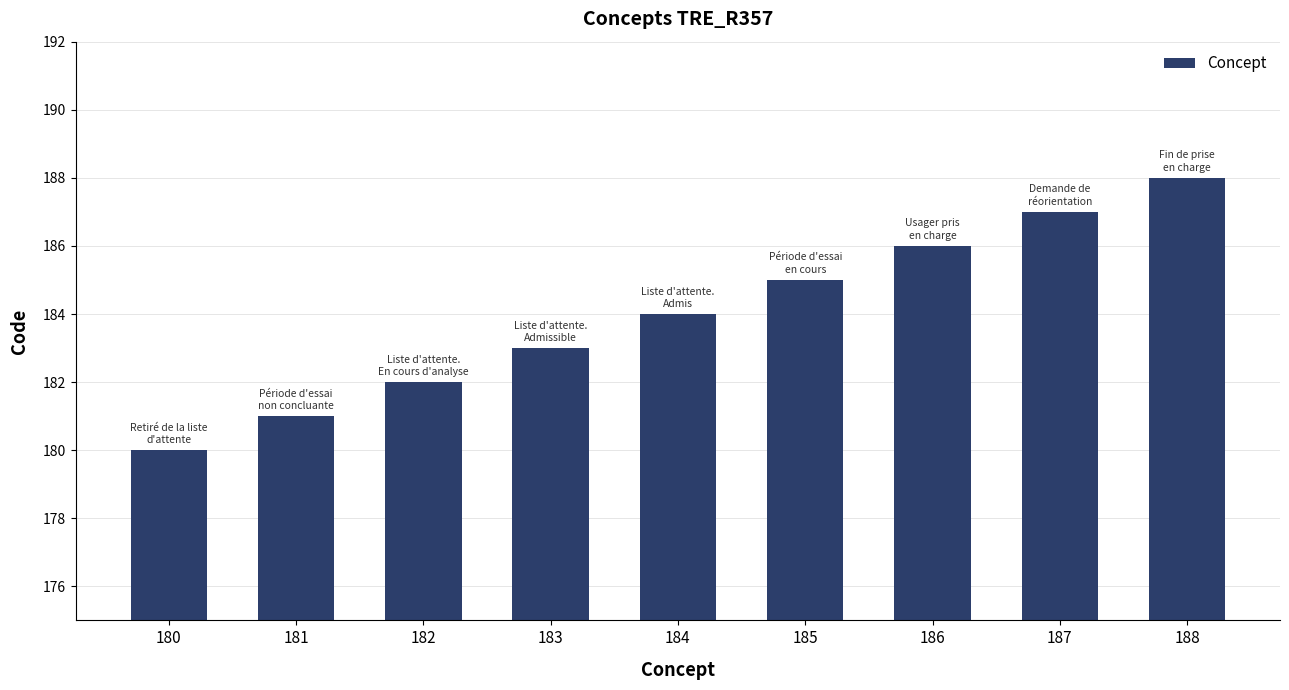

List the labels in order of value, largest first.

188, 187, 186, 185, 184, 183, 182, 181, 180